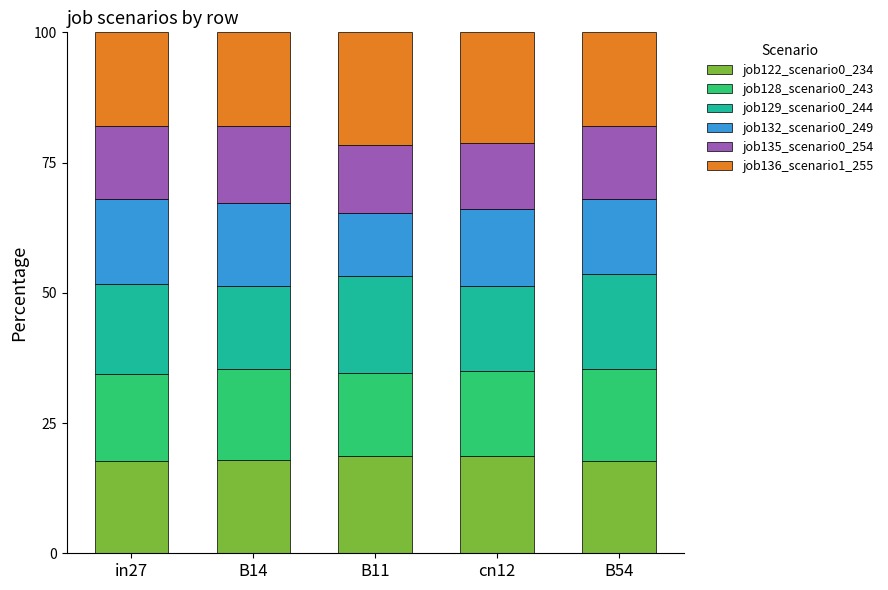

Count the number of categories in the chart.

5